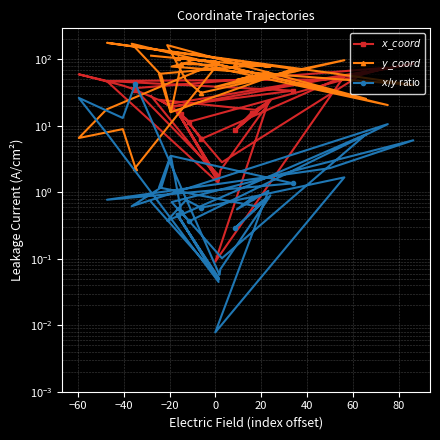

True or false: $x/y$ ratio and $y\_coord$ cross at least once.

True